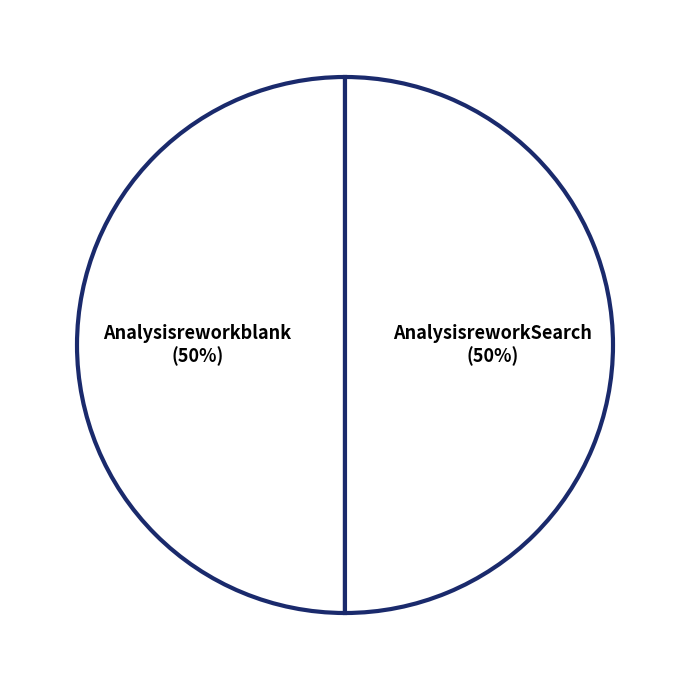

What is the ratio of the value at Analysisreworkblank to the value at AnalysisreworkSearch?

1.0